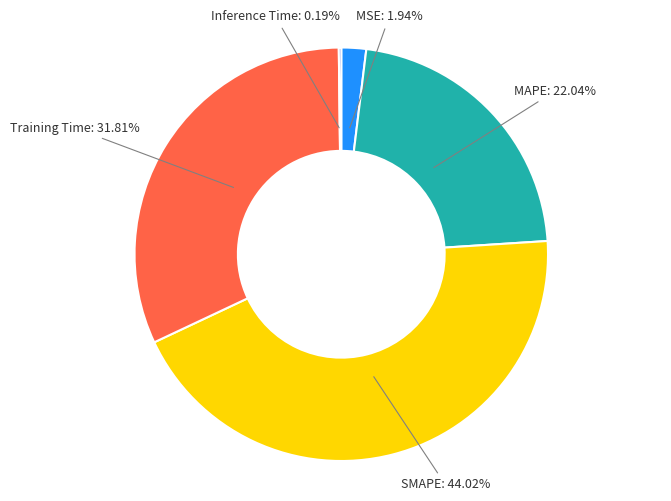

What is the ratio of the value at Training Time to the value at SMAPE?

0.7